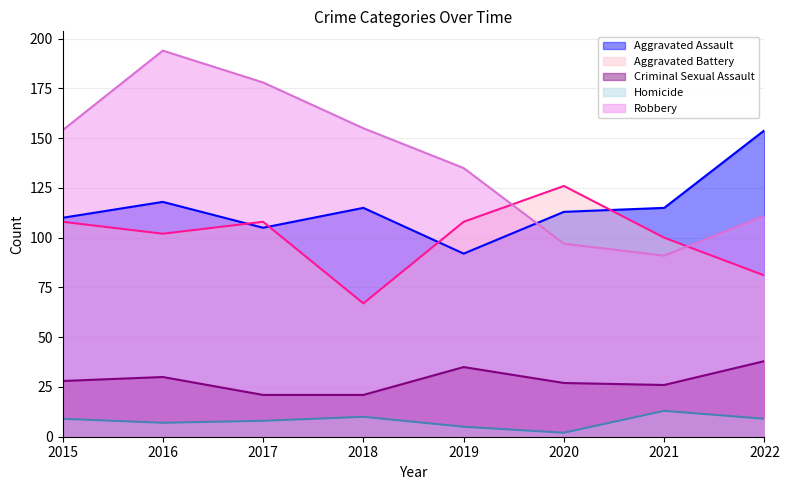

The Aggravated Assault series shows 47 at 2017. True or false?

False